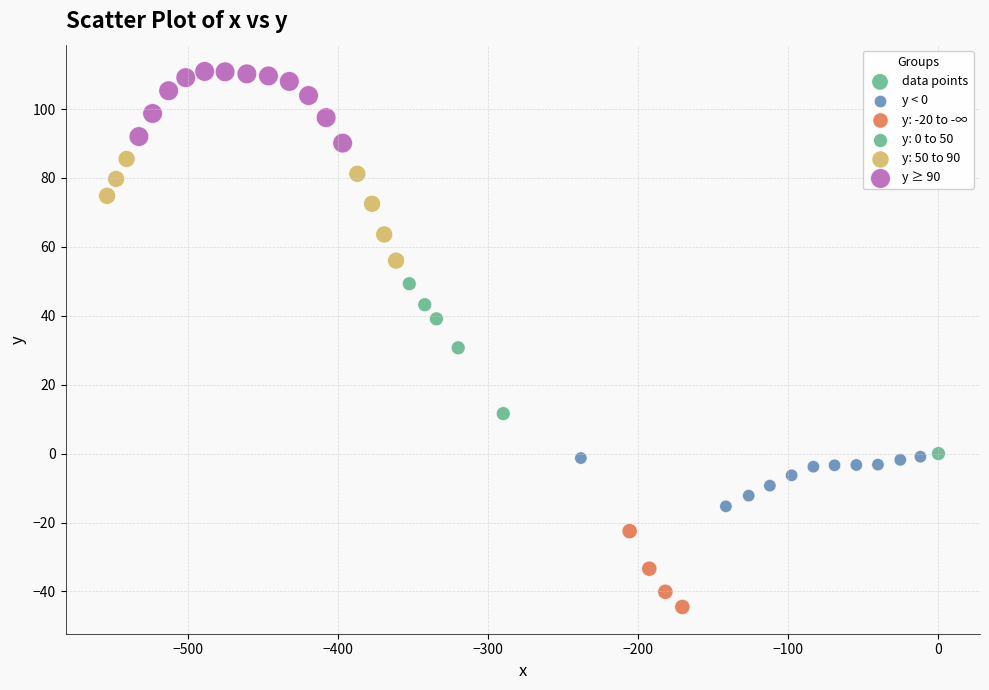

What Y value in the scatter plot is closest to 33?

30.7